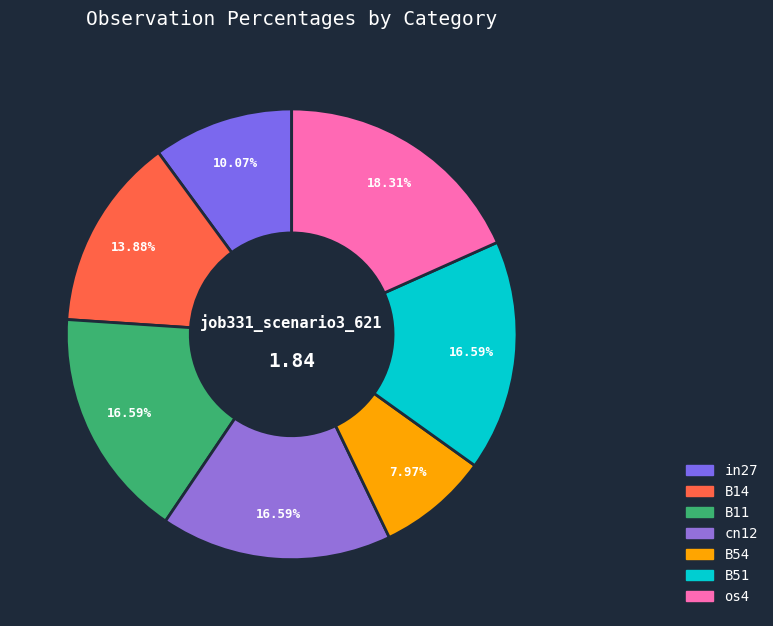

What is the change in value from in27 to os4?

+0.2